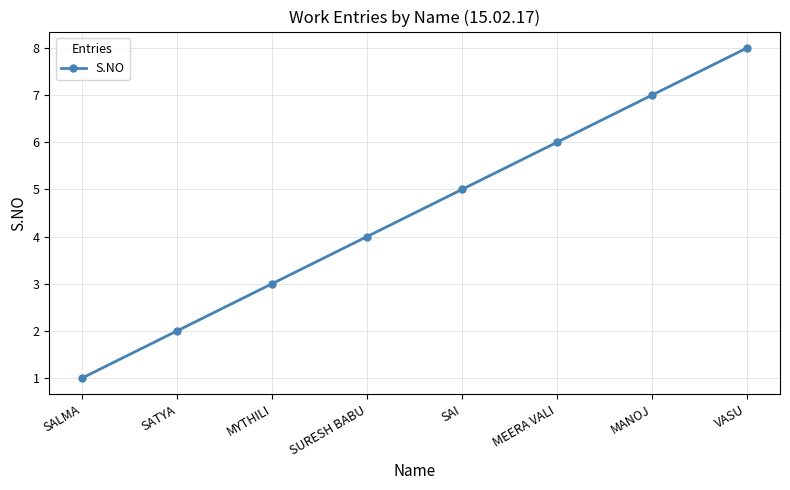

The chart shows a value of 12 at MANOJ. True or false?

False